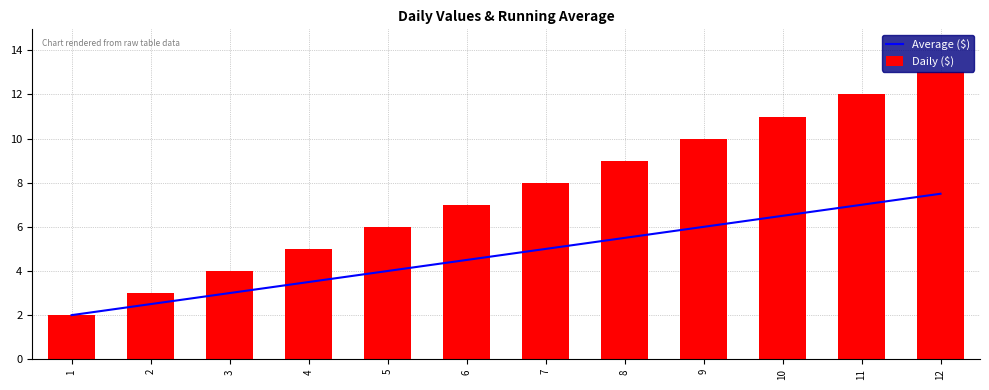

Rank the series at 4 from lowest to highest value.

Average ($), Daily ($)